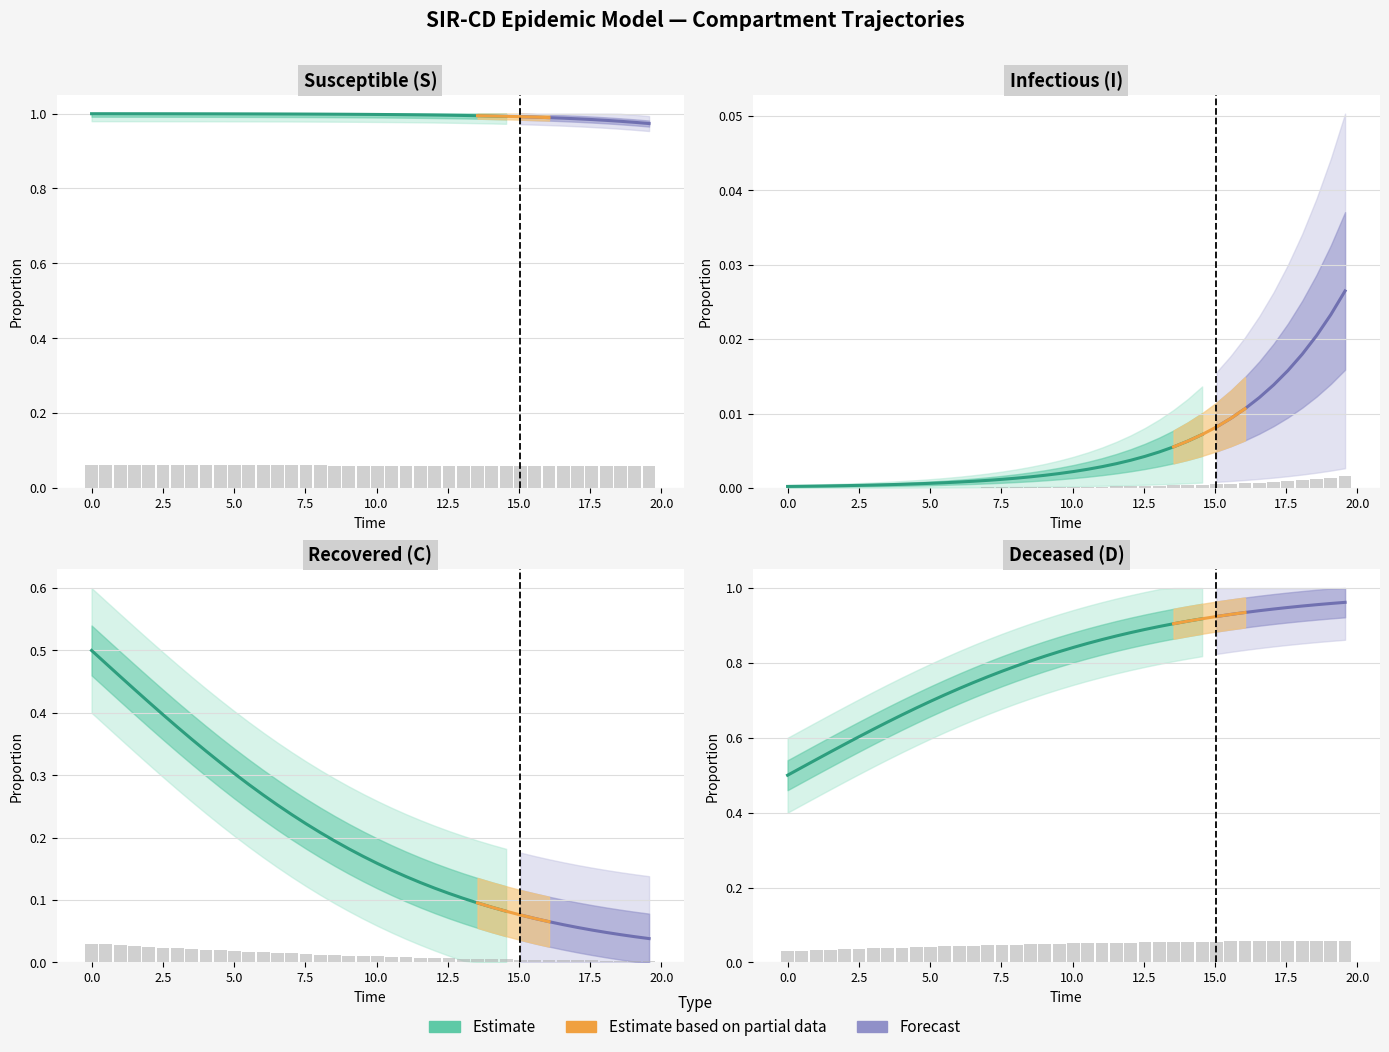

How many bars are there in total?

160